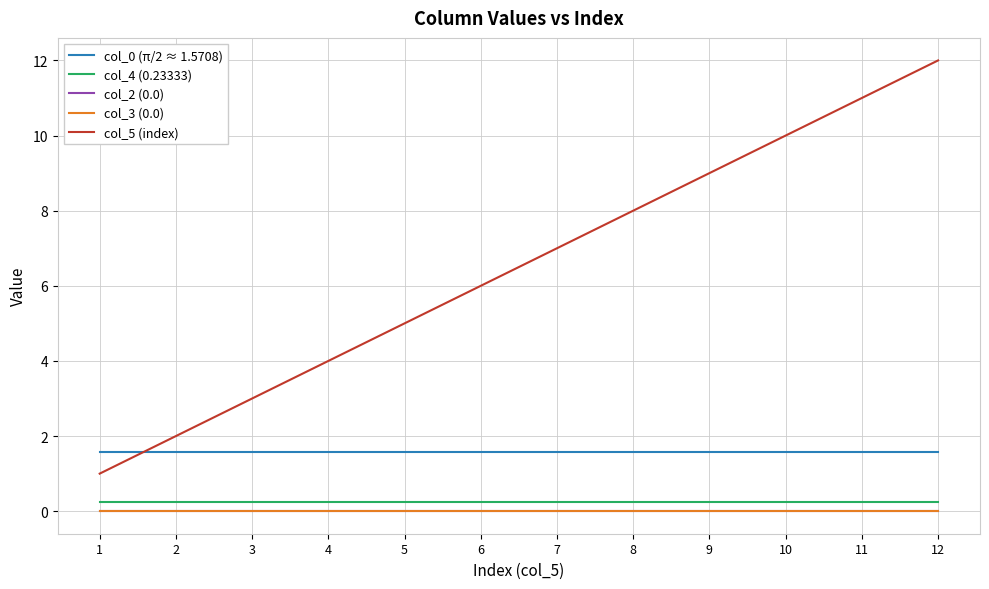

Is the value of col_4 (0.23333) at 10 greater than the value of col_0 (π/2 ≈ 1.5708) at 9?

No